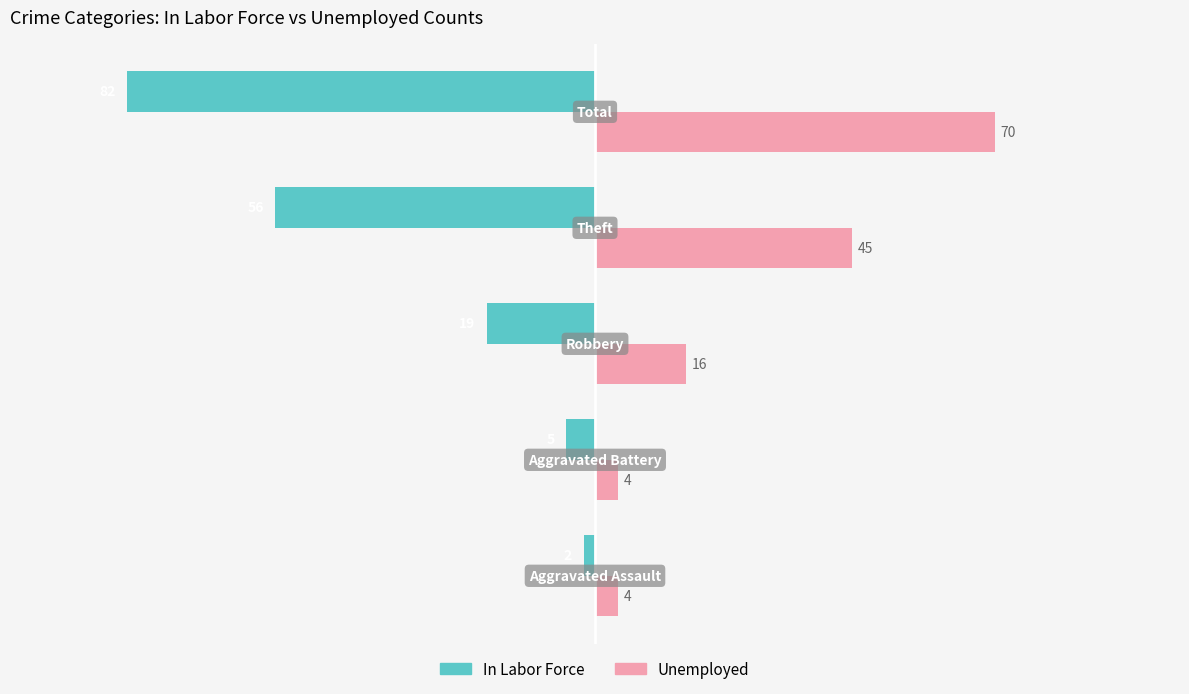

List the series in order of their overall mean, highest first.

Unemployed, In Labor Force